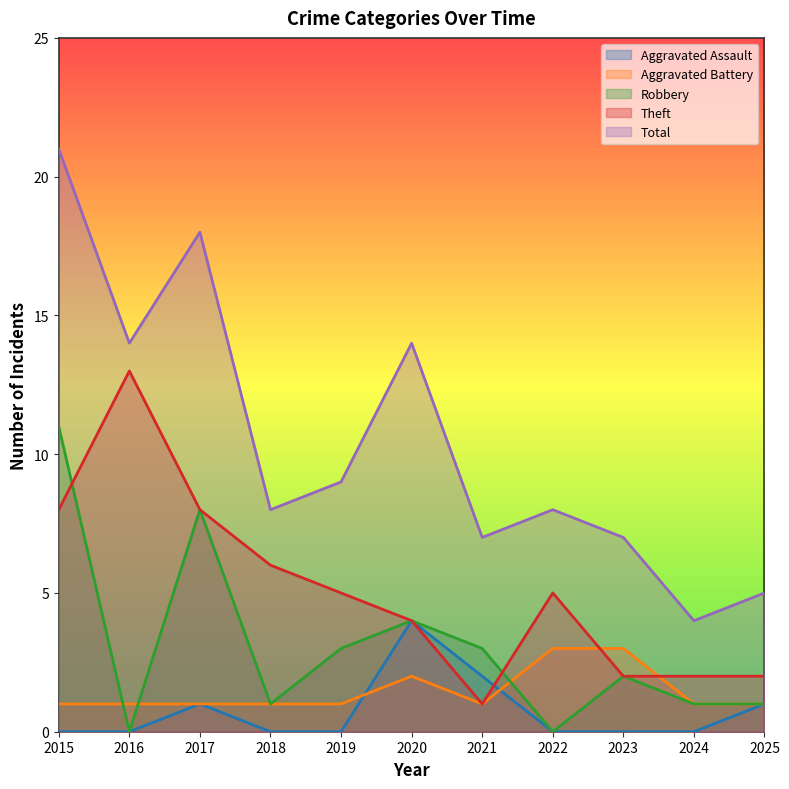

Is it true that Aggravated Battery equals 0 at 2021?

False